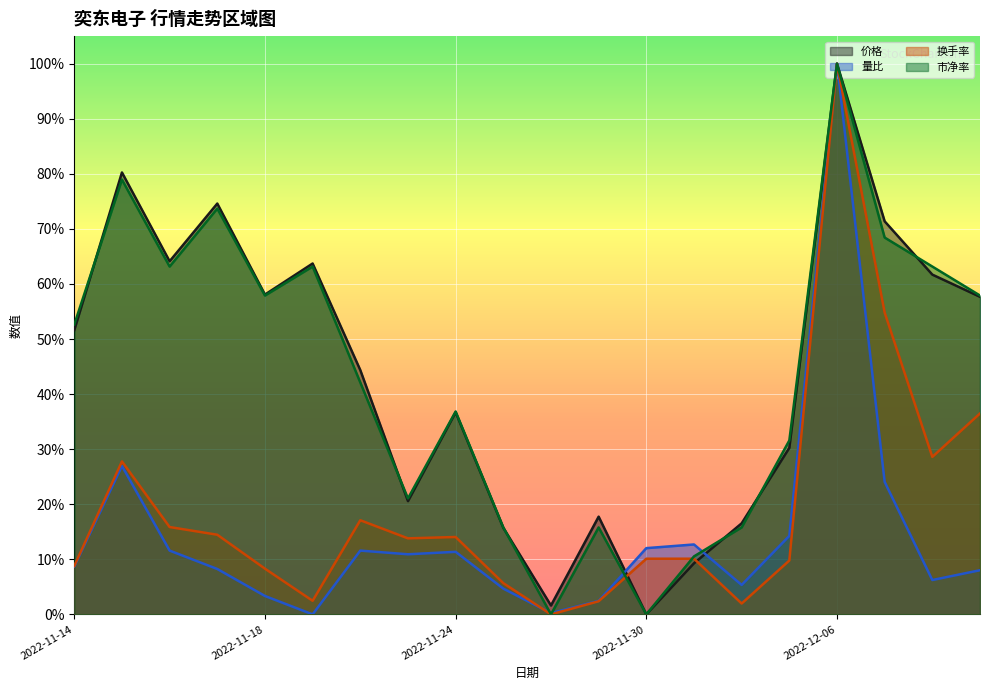

At how many categories does at least one series exceed 0?

20